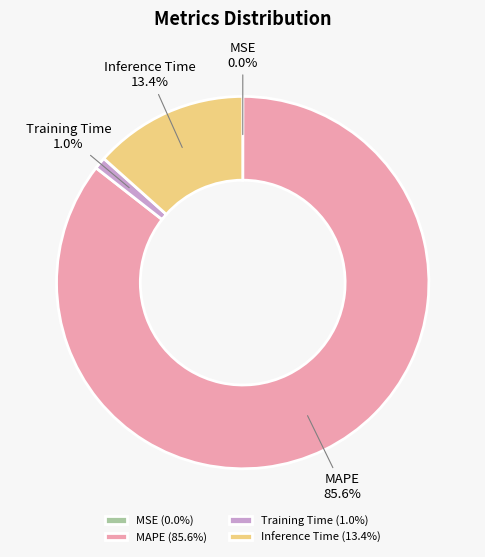

To the nearest percent, what is the average slice percentage?

25%